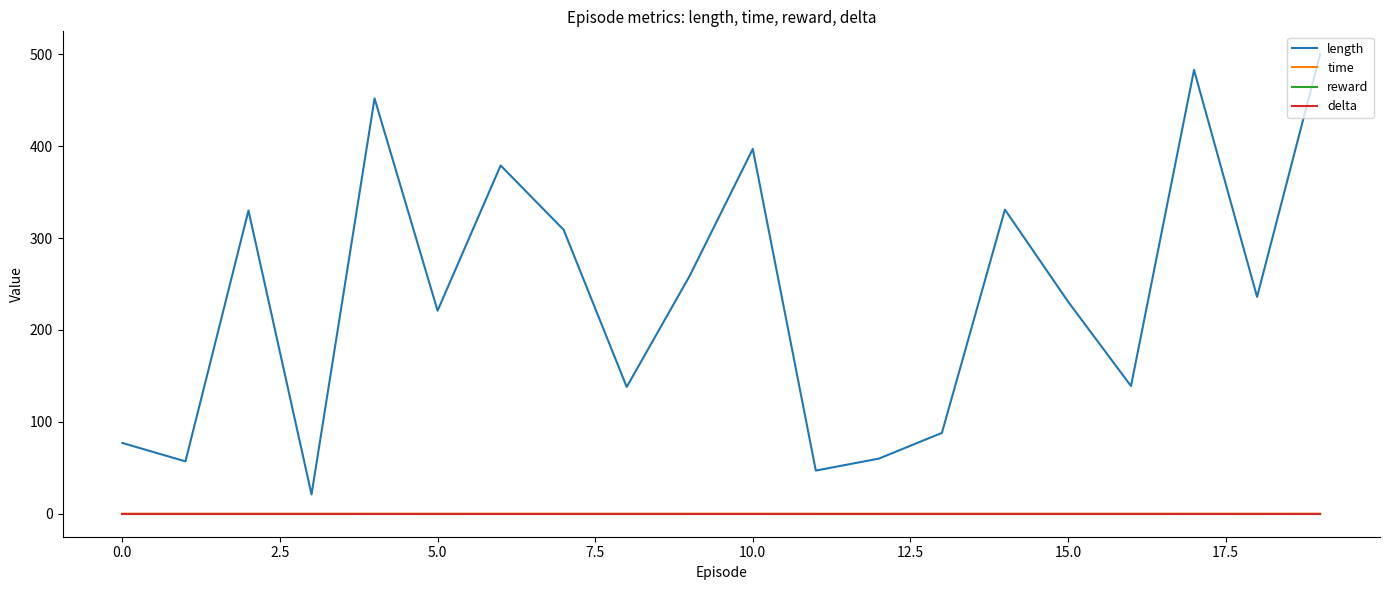

At which label does time reach its peak?

19